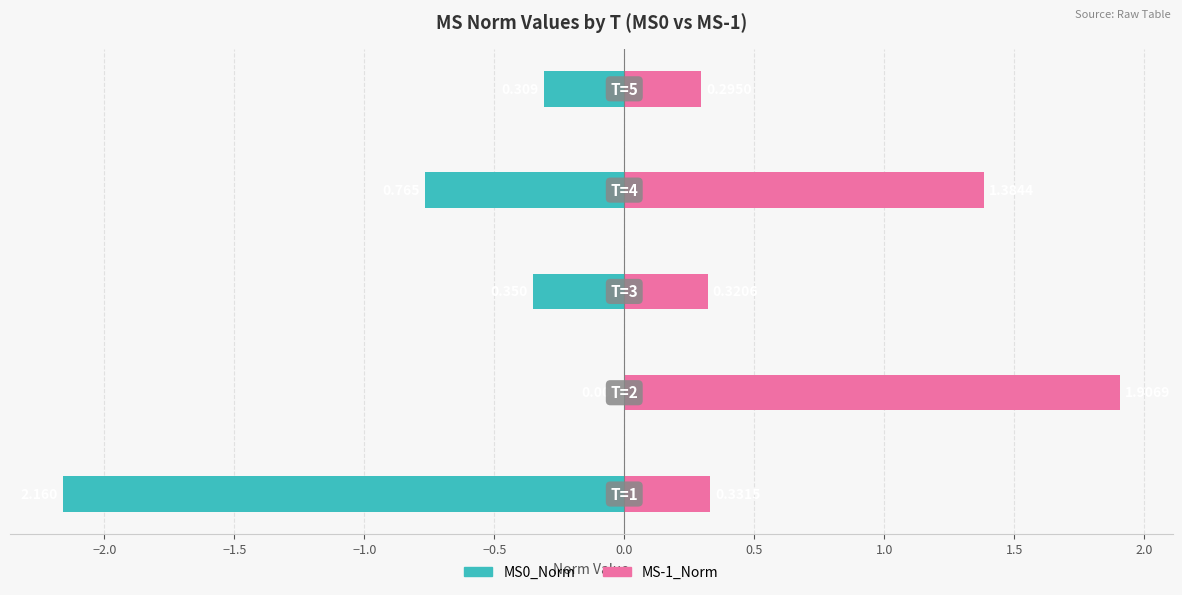

What value does the MS0_Norm series have at −1.0?

-0.8